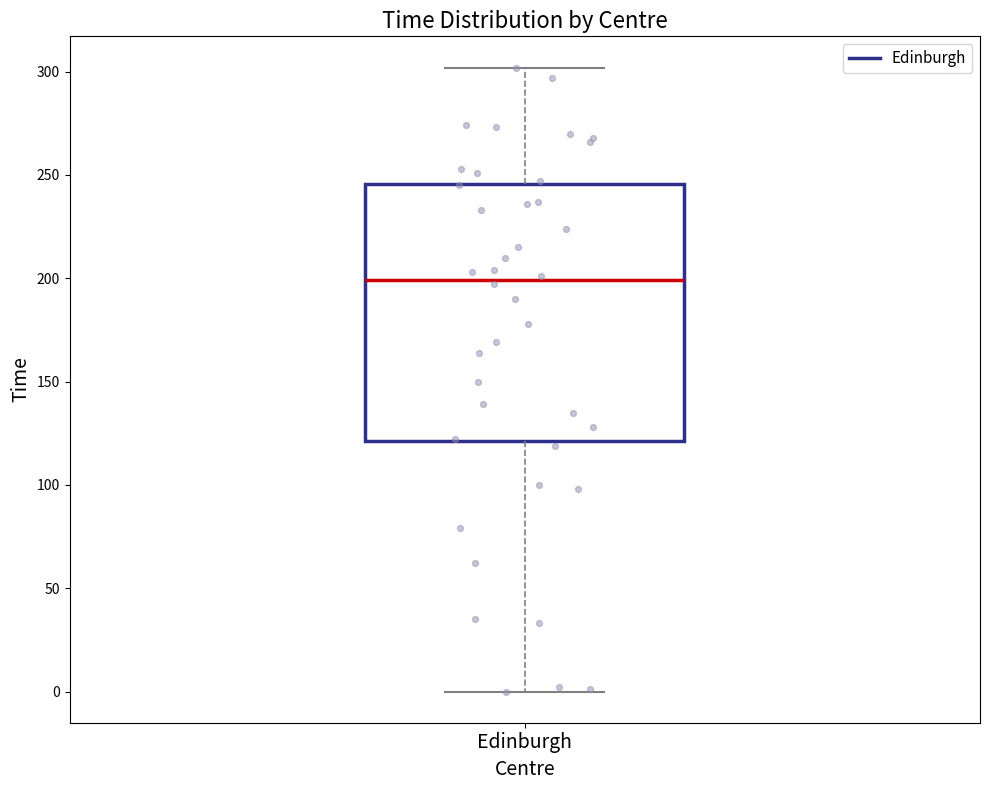

Where does the median line of the box for Edinburgh sit on the y-axis? The values are not printed on the chart, so give them approximately, as read against the axis.

200